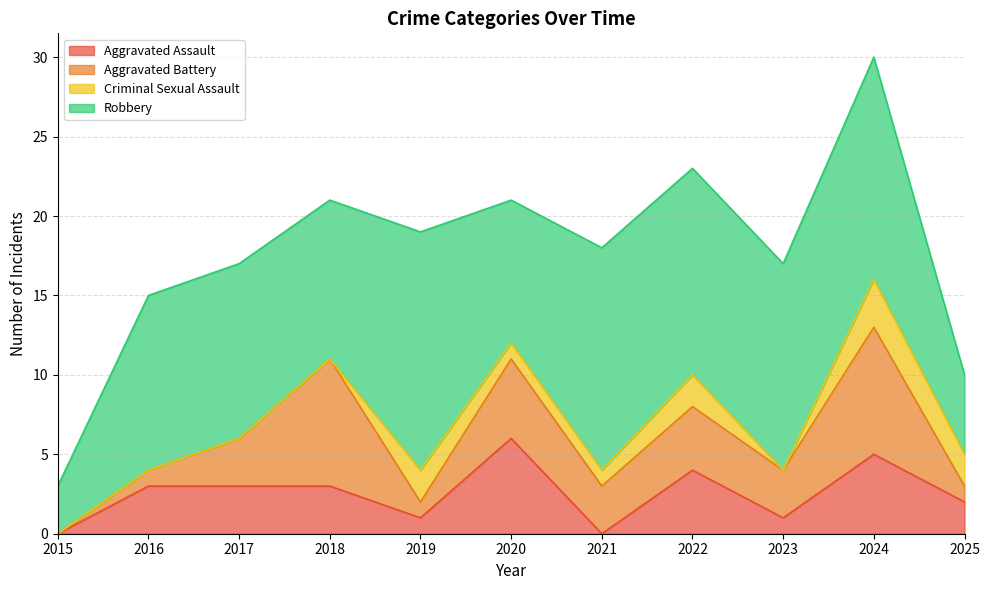

What is the value of the Aggravated Battery point at the 4th from the left?

8